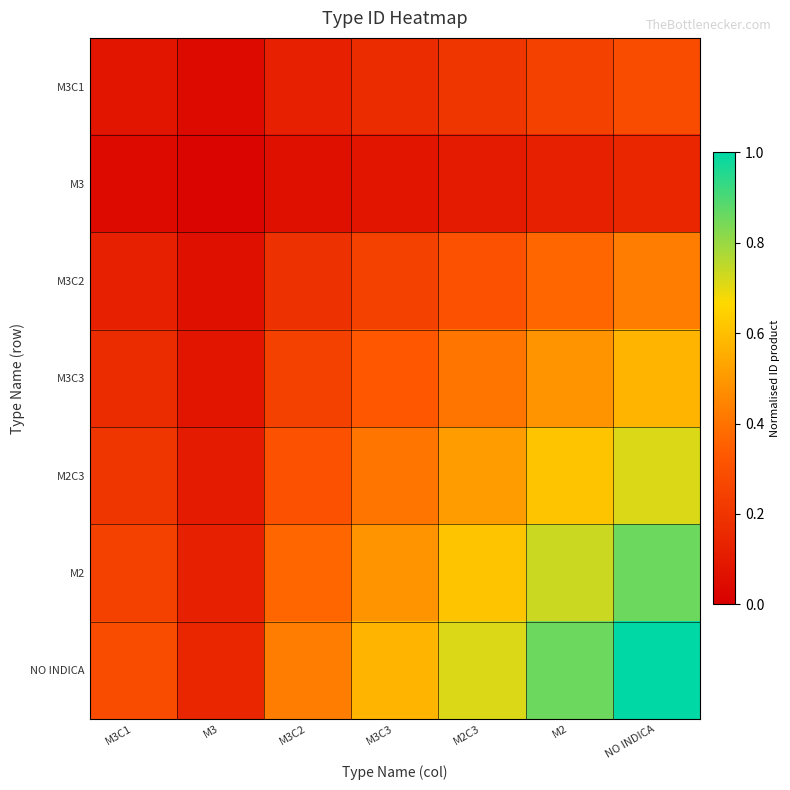

How many categories are shown in the chart?

7